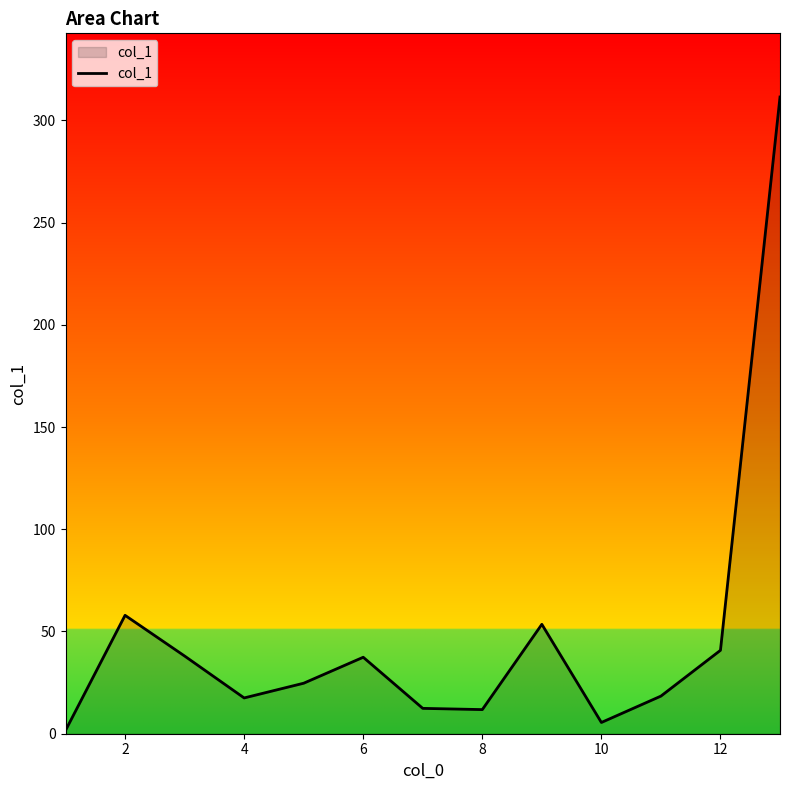

What is the difference between the maximum and minimum values?

309.8